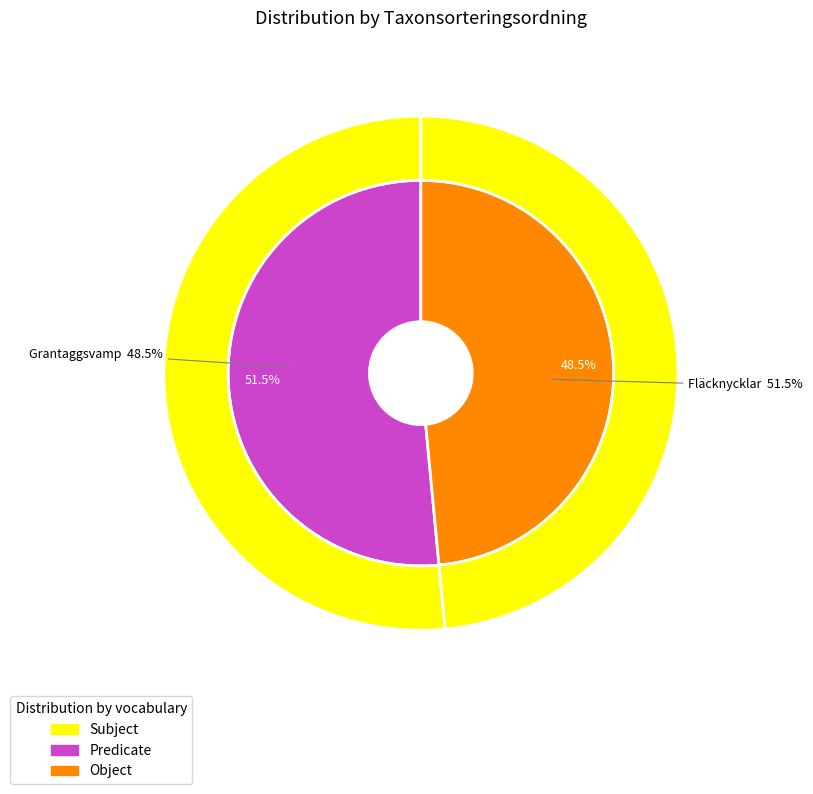

What is the smallest slice in the pie chart?

Grantaggsvamp (98600660)